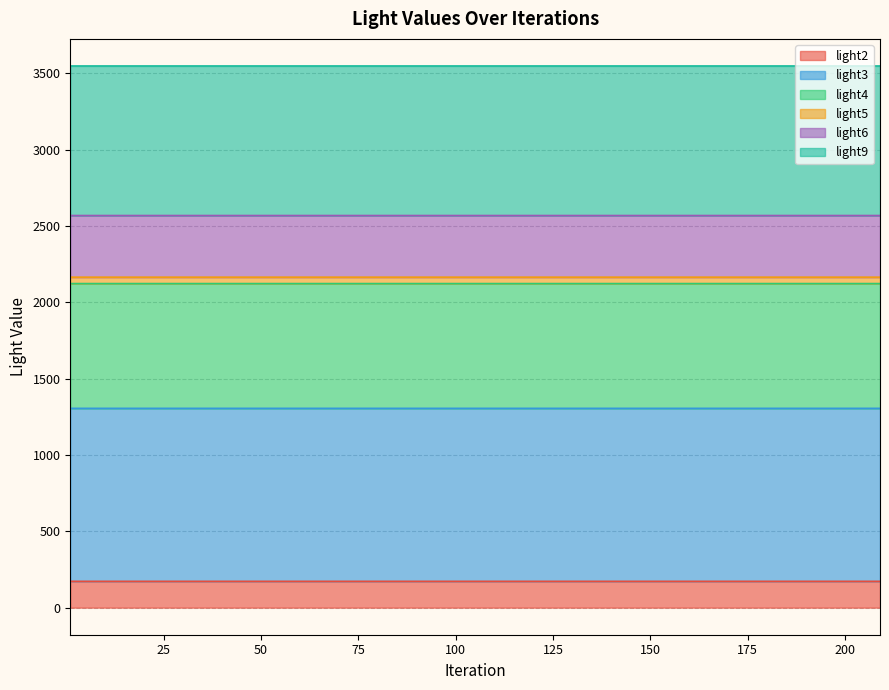

What is the minimum value for light2?

172.4